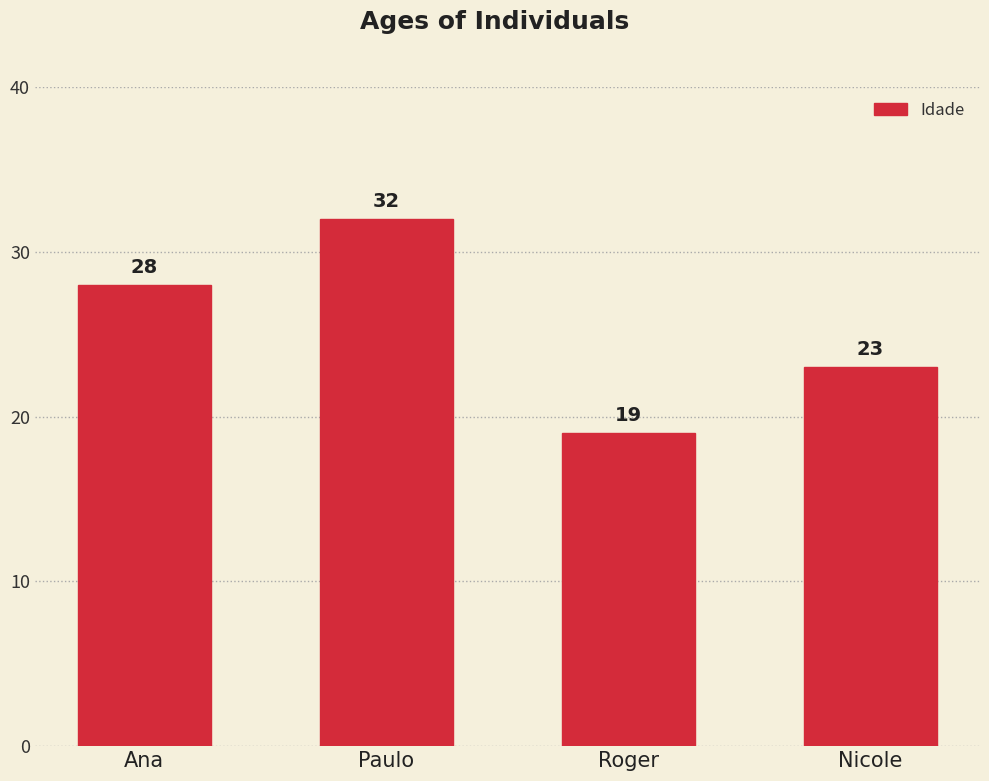

Read the value at Ana.

28